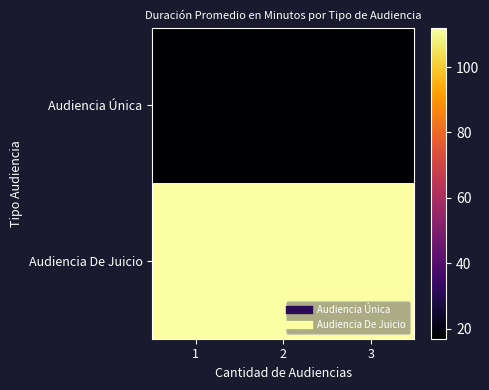

What is the smallest value displayed?

17